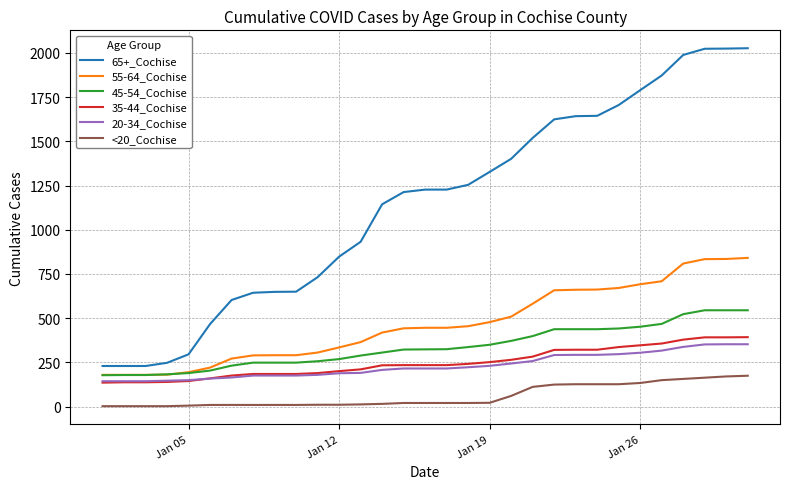

Which series has the widest spread of values?

65+_Cochise